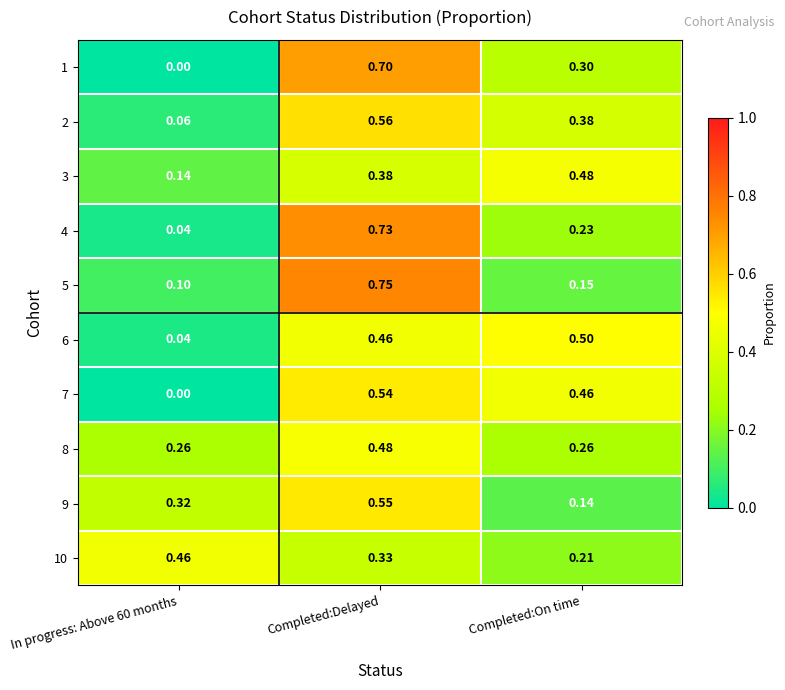

Is the value of 7 at Completed:On time greater than the value of 9 at Completed:Delayed?

No